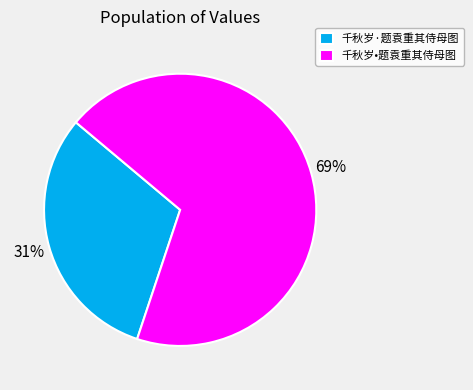

What percentage is the 千秋岁•题袁重其侍母图 slice, to the nearest percent?

69%